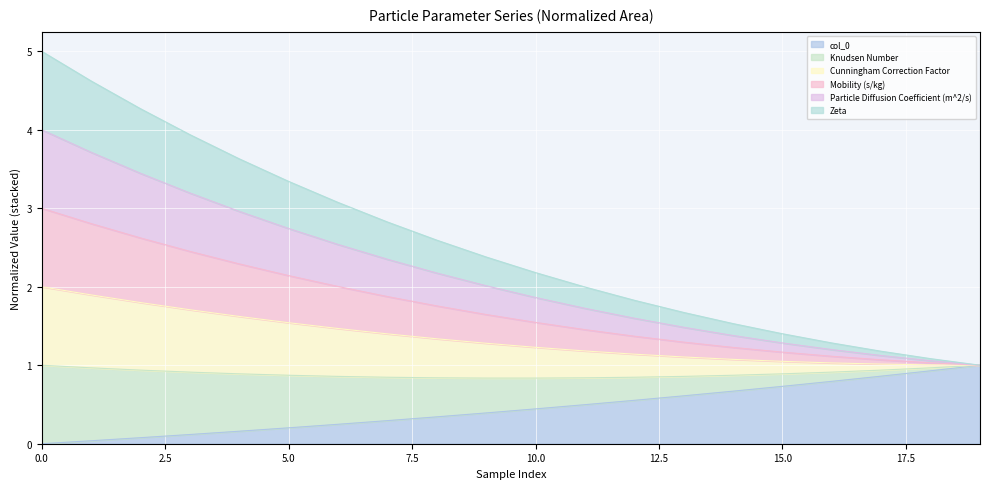

Does the chart display data point markers on the line(s)?

No